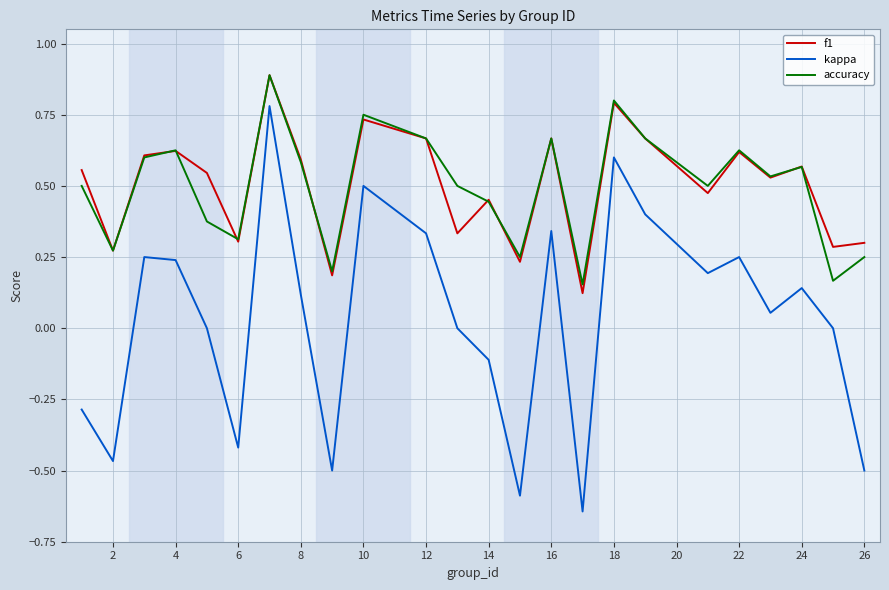

What is the greatest value displayed?

0.9